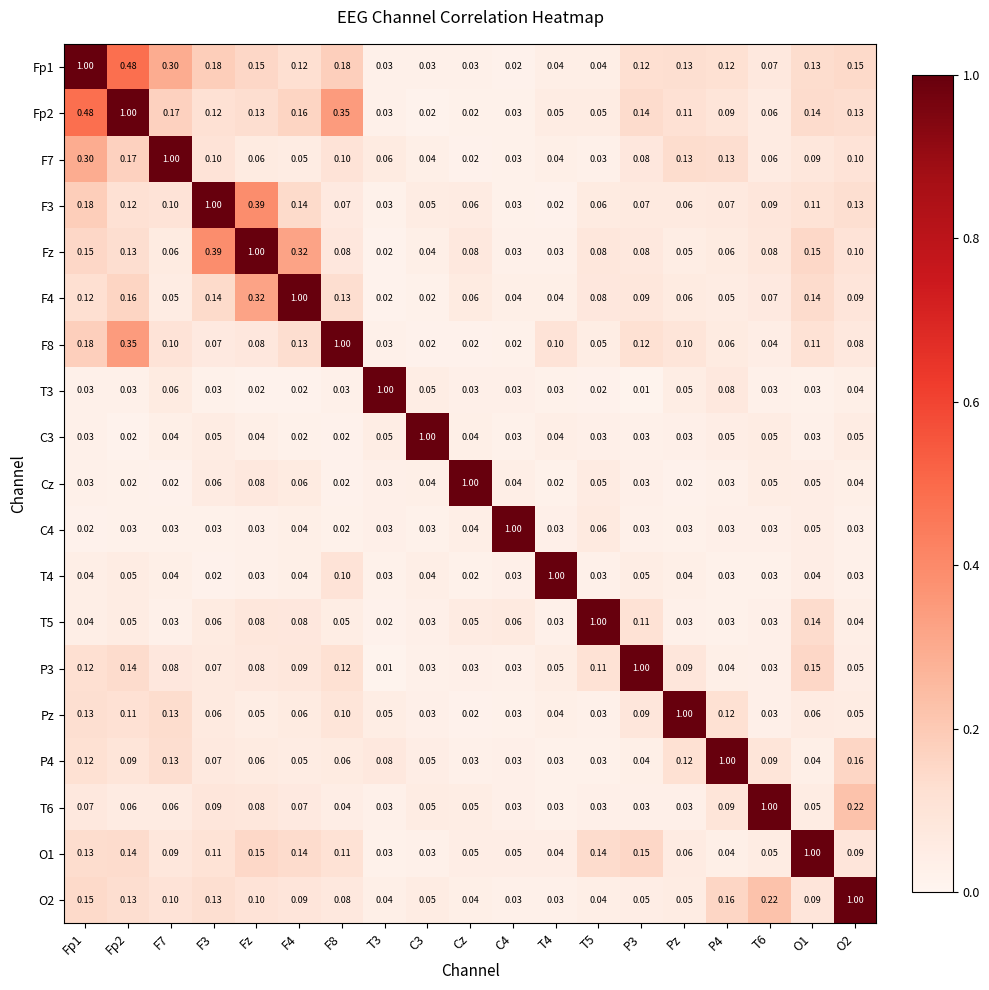

What is the spread (max minus min) of values at Pz?

1.0